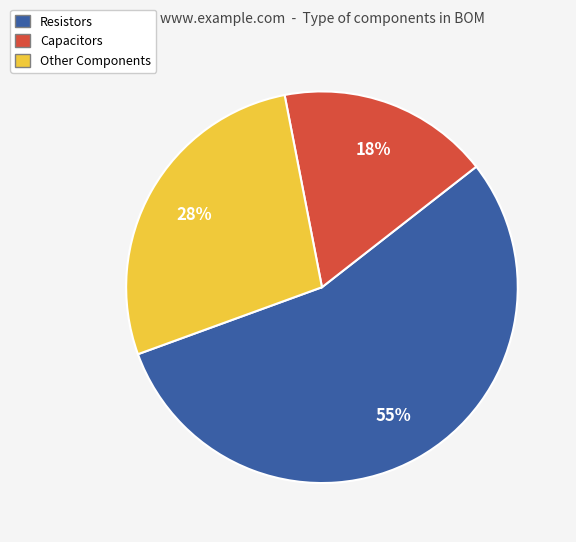

To the nearest percent, what portion does Other Components represent?

27%